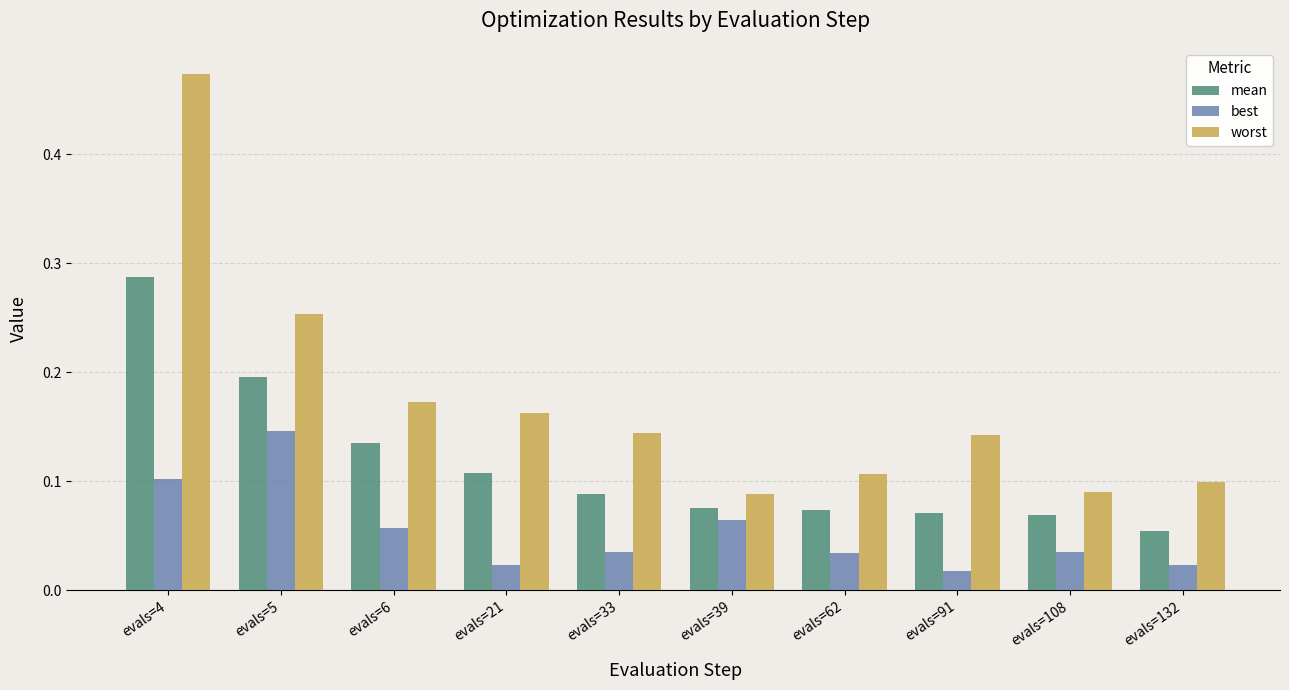

Which category has the lowest value in the mean series?

evals=132